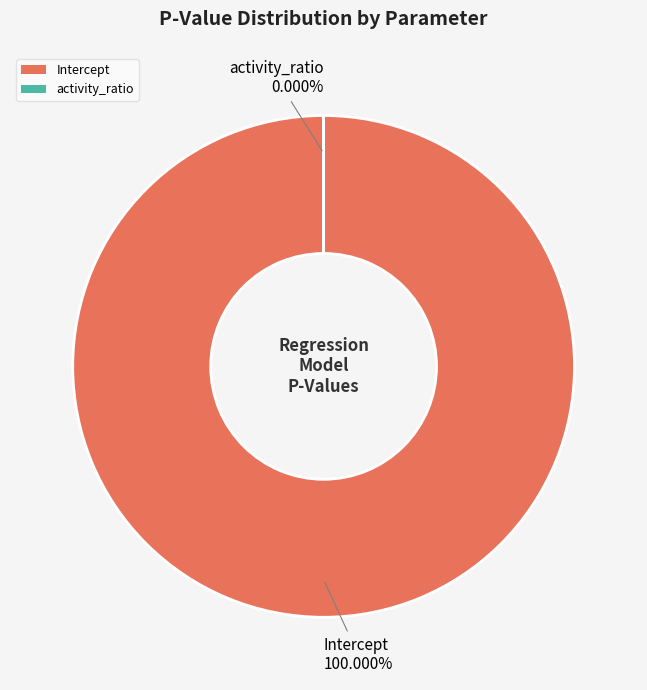

To the nearest percent, what is the average slice percentage?

50%